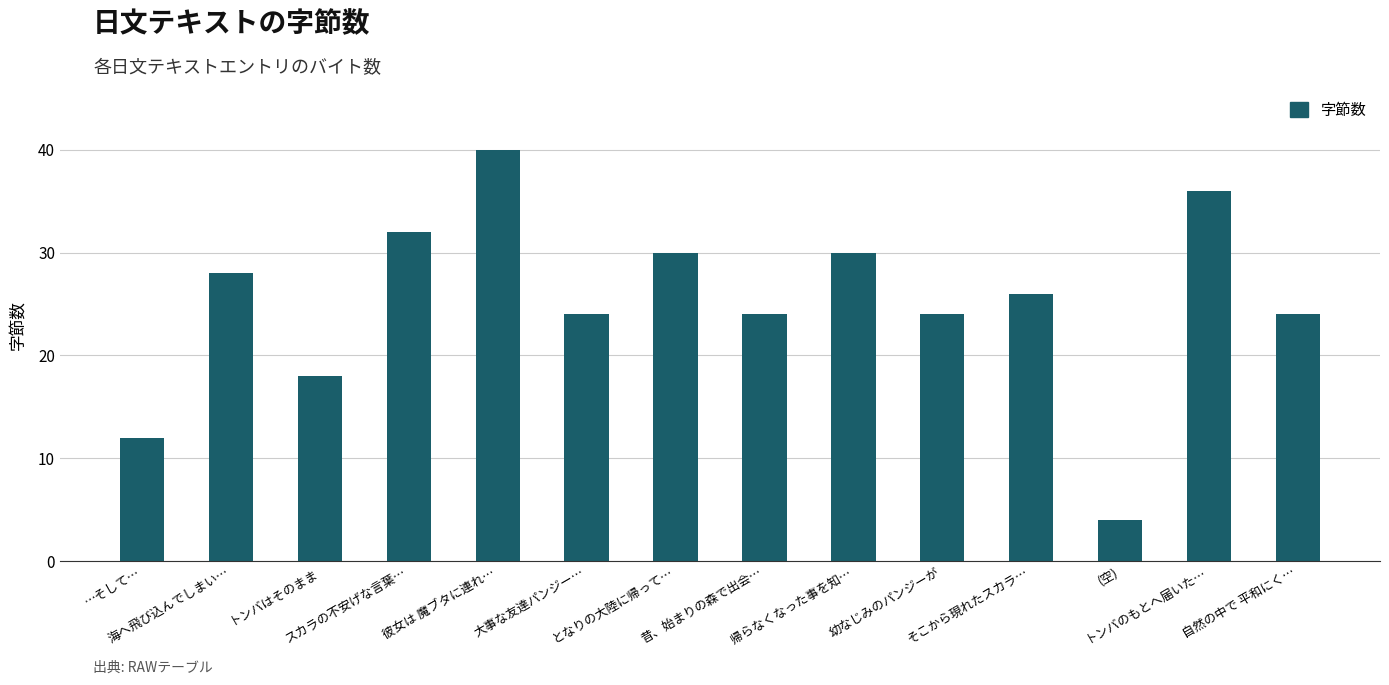

Approximately how many times larger is the value at そこから現れたスカラ… compared to 自然の中で 平和にく…?

1.1